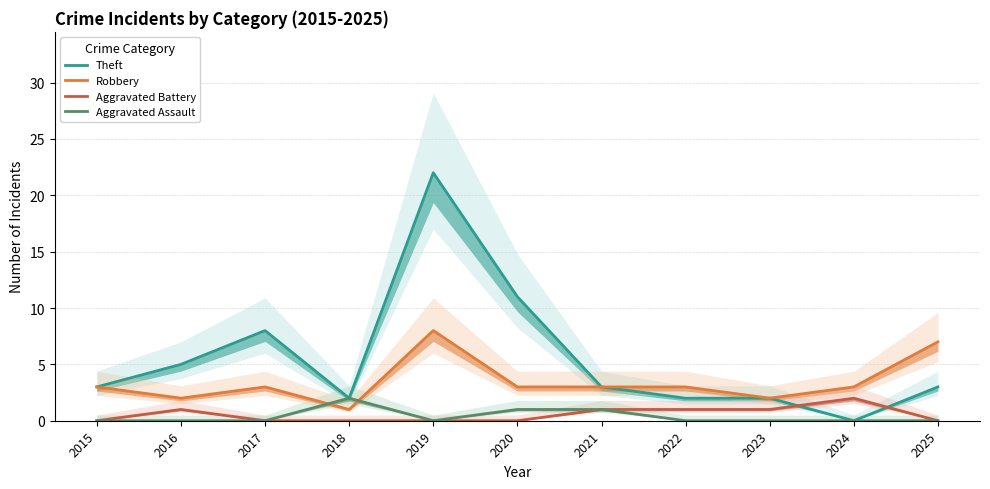

Reading left to right, list all the values displayed in this chart.

Theft: 2015=3	2016=5	2017=8	2018=2	2019=22	2020=11	2021=3	2022=2	2023=2	2024=0	2025=3
Robbery: 2015=3	2016=2	2017=3	2018=1	2019=8	2020=3	2021=3	2022=3	2023=2	2024=3	2025=7
Aggravated Battery: 2015=0	2016=1	2017=0	2018=0	2019=0	2020=0	2021=1	2022=1	2023=1	2024=2	2025=0
Aggravated Assault: 2015=0	2016=0	2017=0	2018=2	2019=0	2020=1	2021=1	2022=0	2023=0	2024=0	2025=0